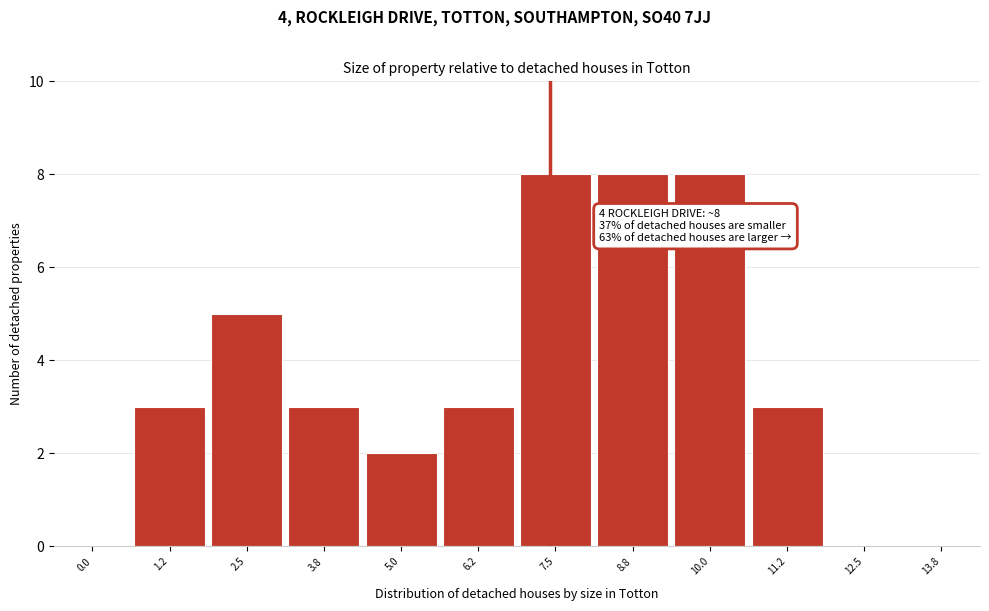

Reading left to right, list all the values displayed in this chart.

0.0=0	1.2=3	2.5=5	3.8=3	5.0=2	6.2=3	7.5=8	8.8=8	10.0=8	11.2=3	12.5=0	13.8=0